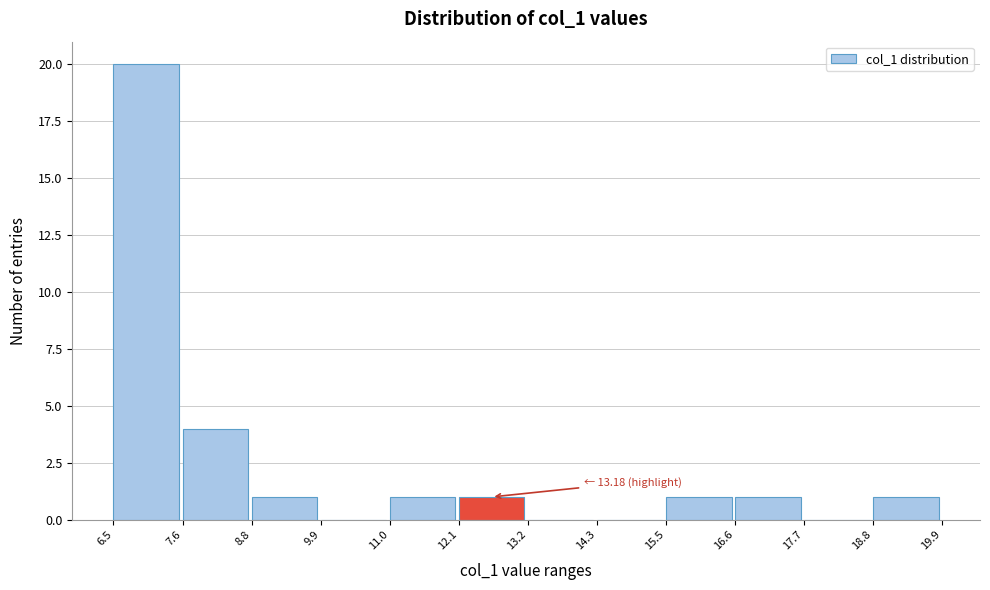

Which range on the x-axis has the tallest bar?

6.5 to 7.6